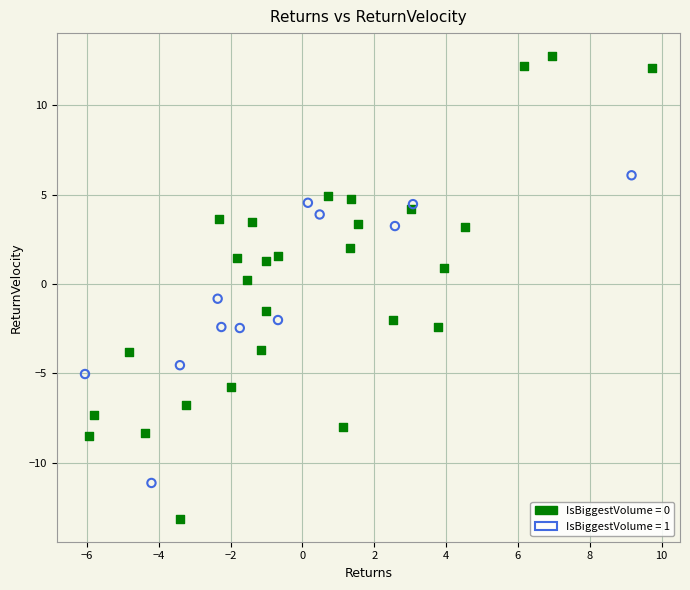

Which series contains the highest Y value?

IsBiggestVolume = 0